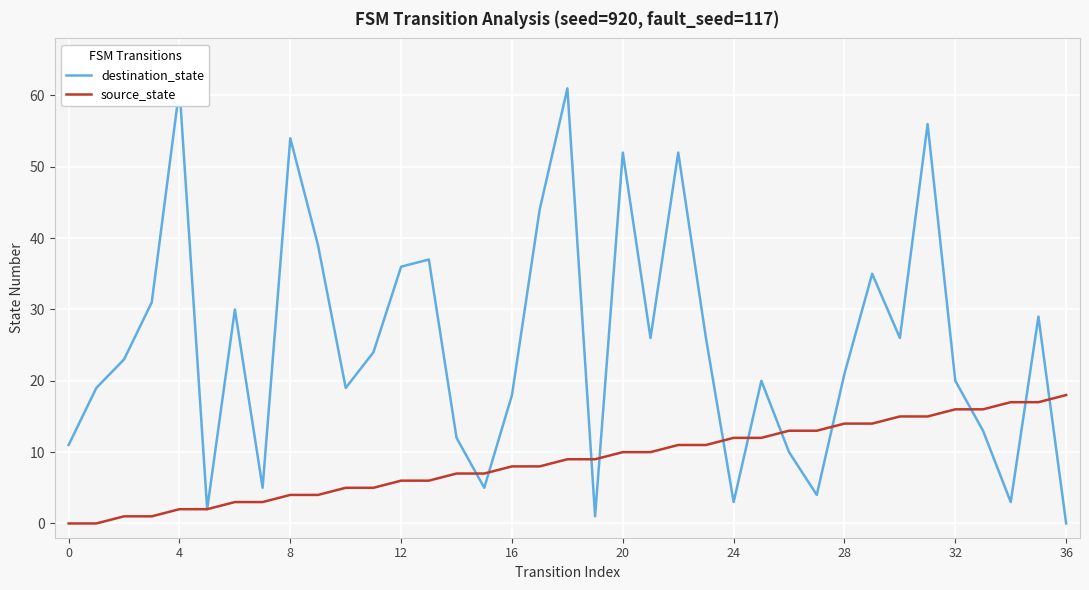

What are all the series names shown in the legend?

destination_state, source_state